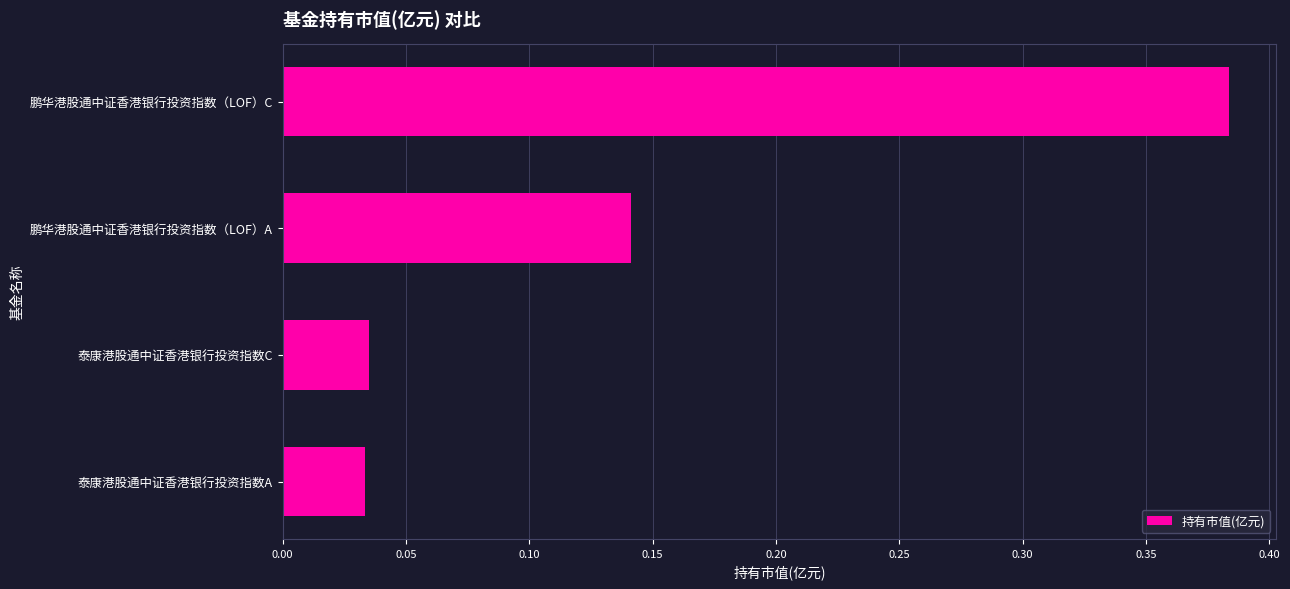

The value at 鹏华港股通中证香港银行投资指数（LOF）C is 0.6. True or false?

False